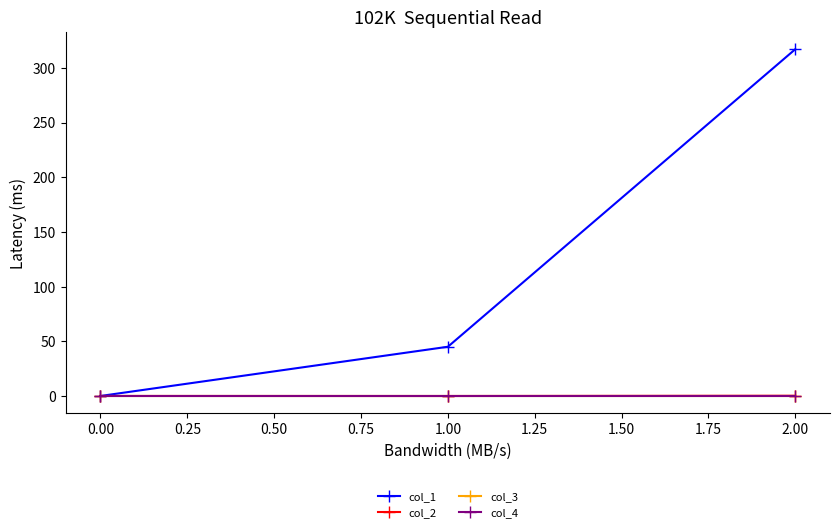

Which series has the widest spread of values?

col_1